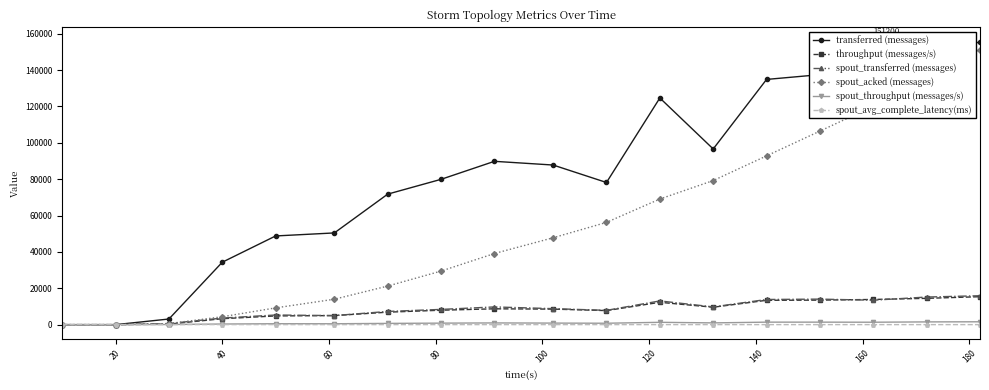

Which series has the widest spread of values?

transferred (messages)